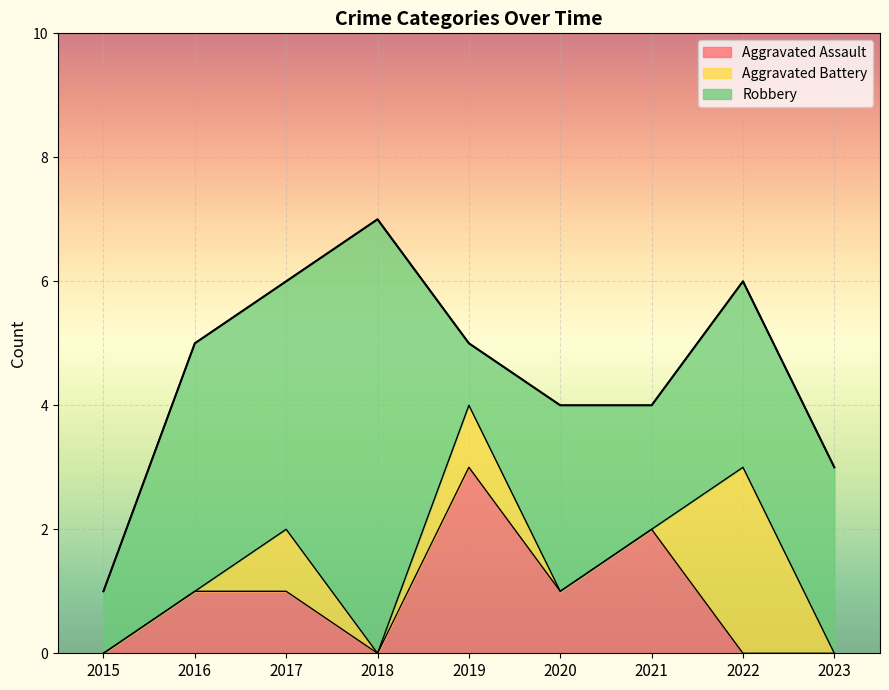

How many Aggravated Battery values are between 0 and 1?

8